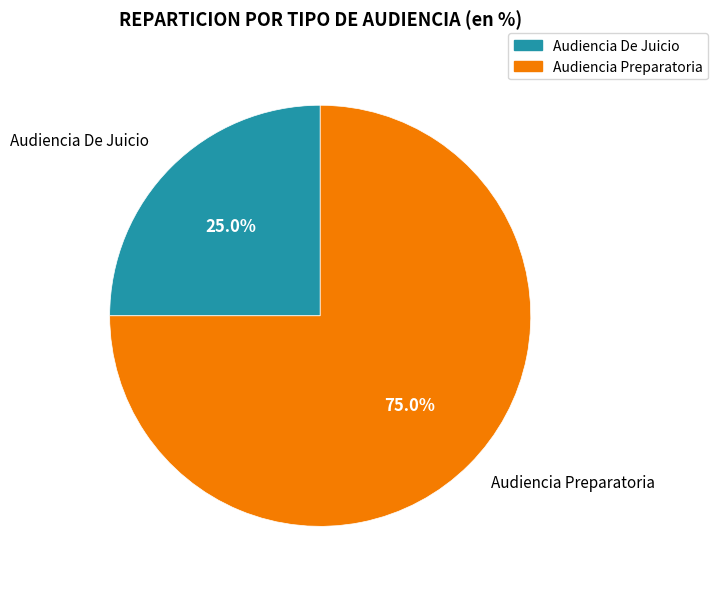

Which category accounts for the majority?

Audiencia Preparatoria